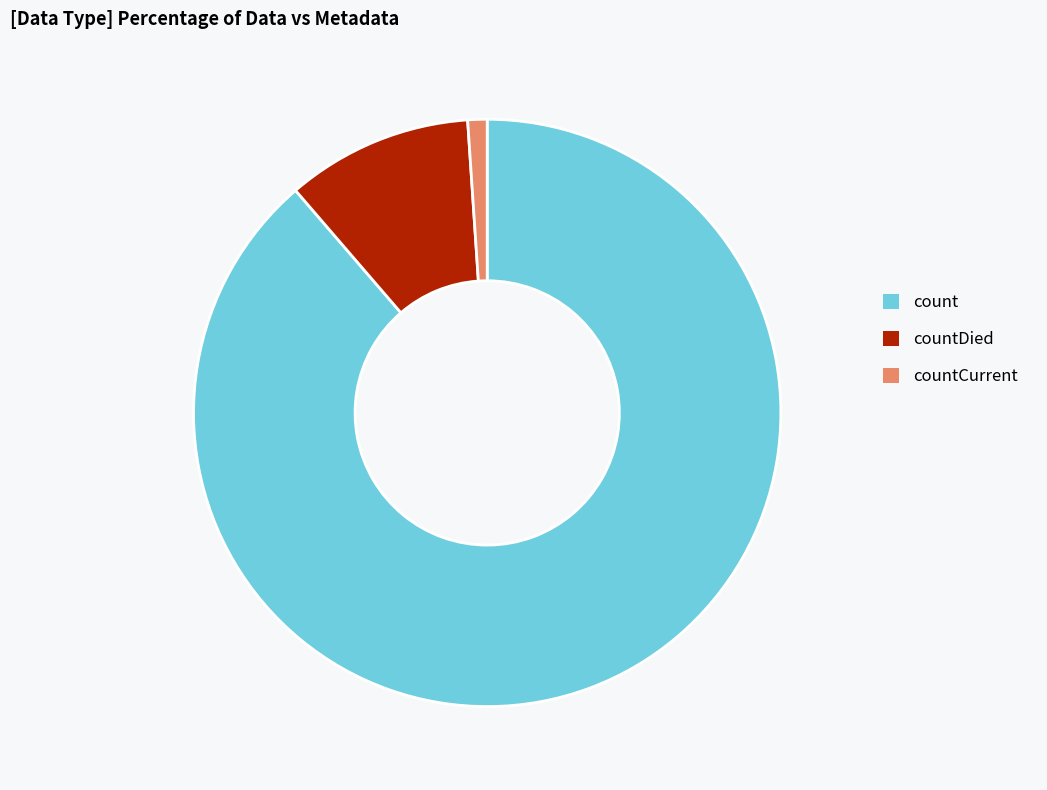

Is there any slice that represents more than half of the pie?

Yes